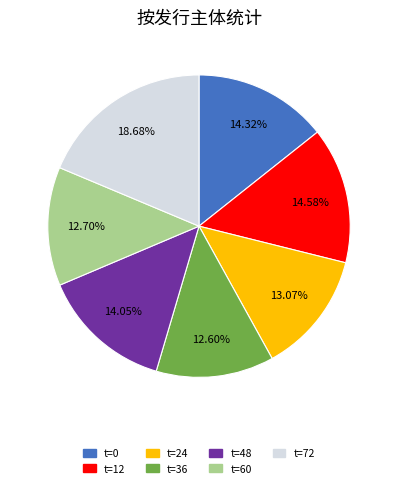

Is there any slice that represents more than half of the pie?

No